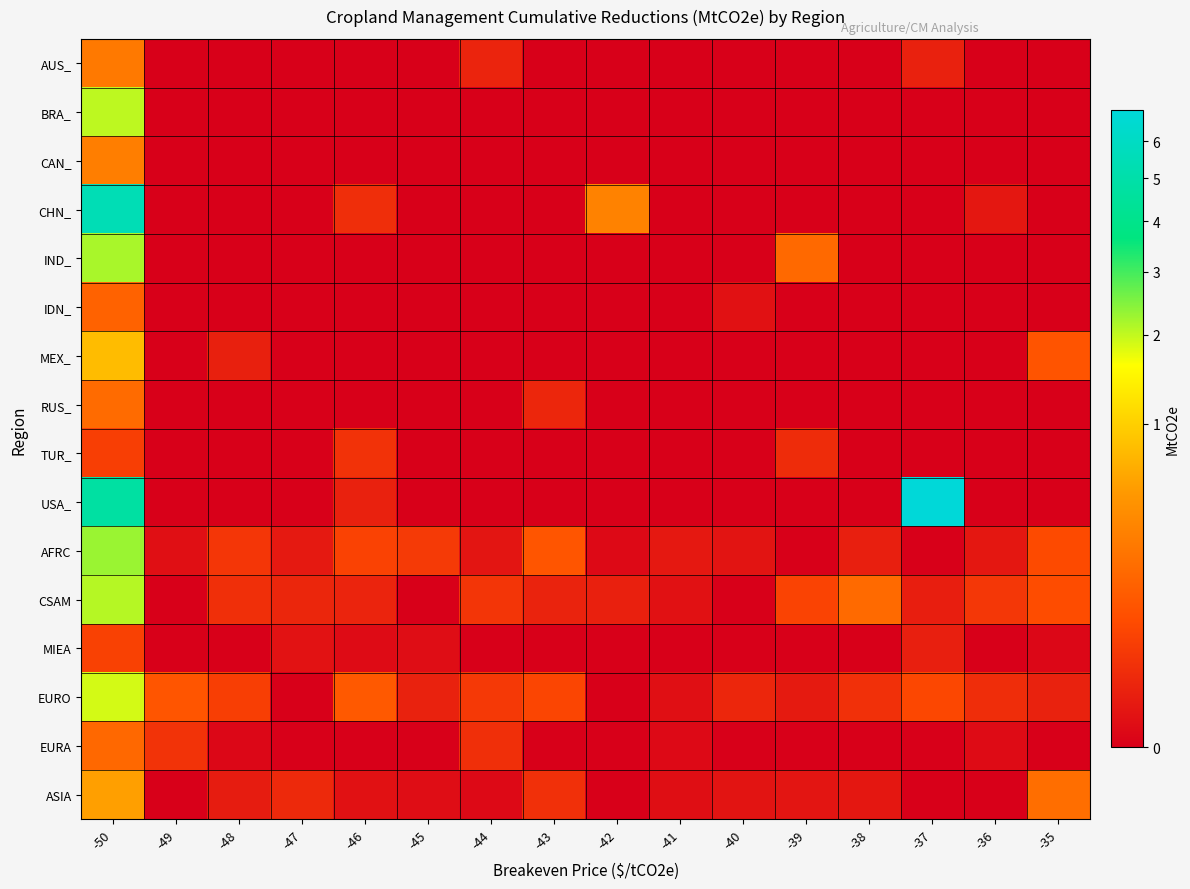

At which category is the sum across all series the highest?

-50